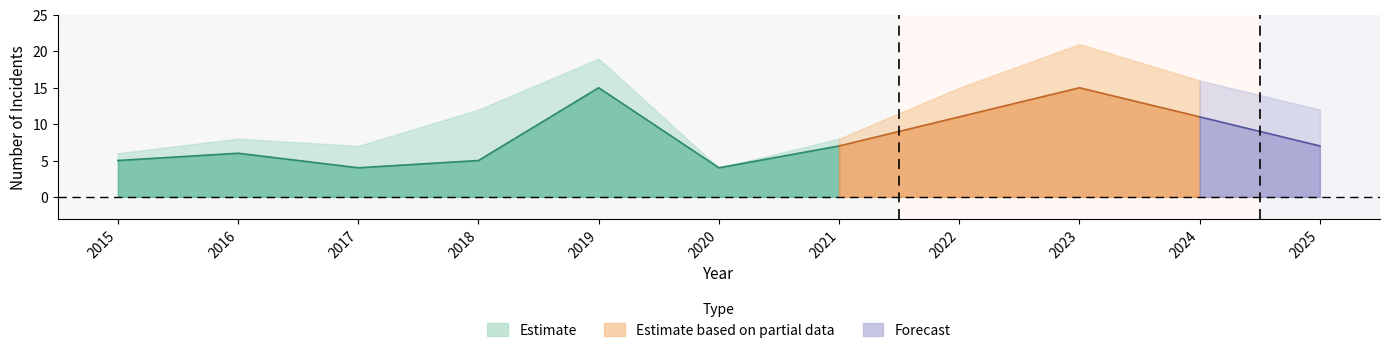

Does the chart have visible grid lines?

No